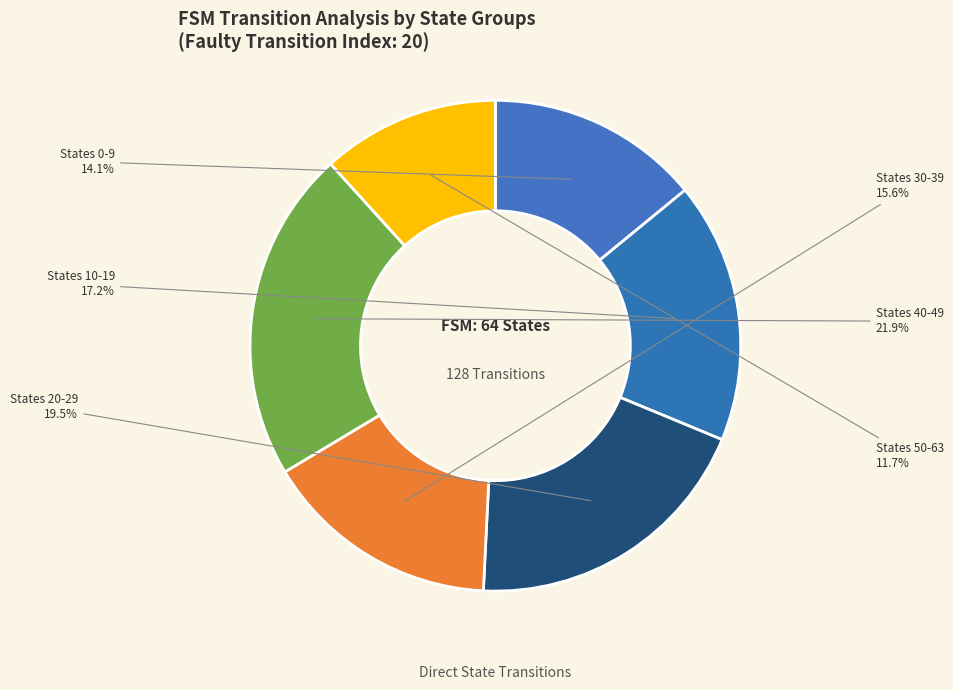

Is there a majority slice in this chart?

No